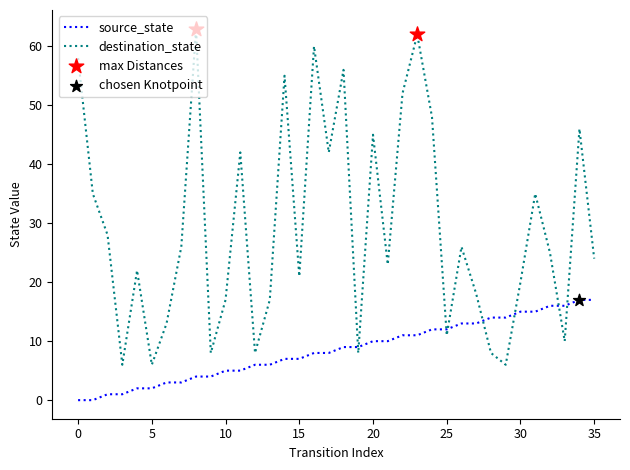

Which series has the largest total across all categories?

destination_state